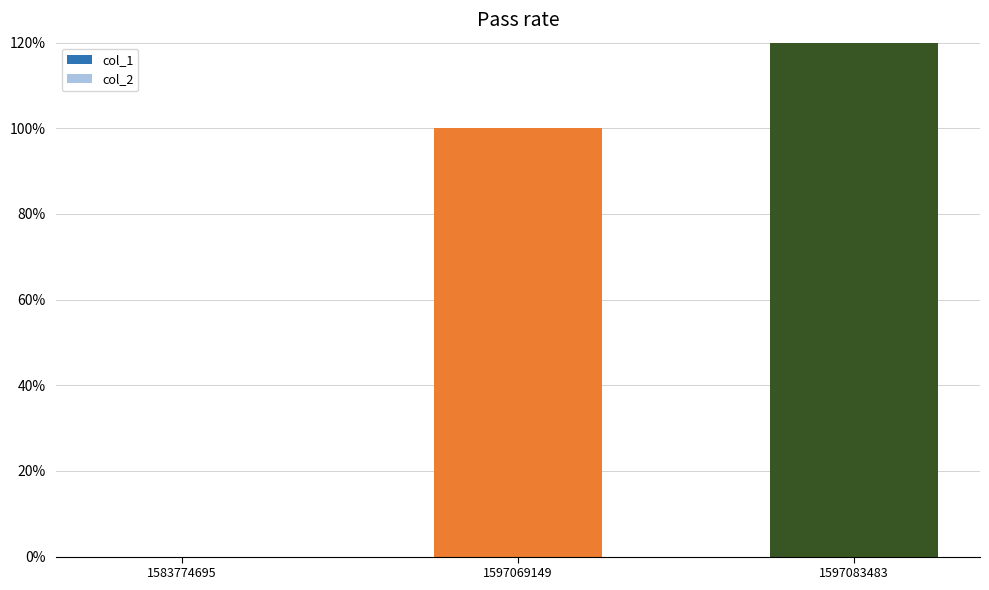

Rank the series by their maximum value, from highest to lowest.

col_1, col_2